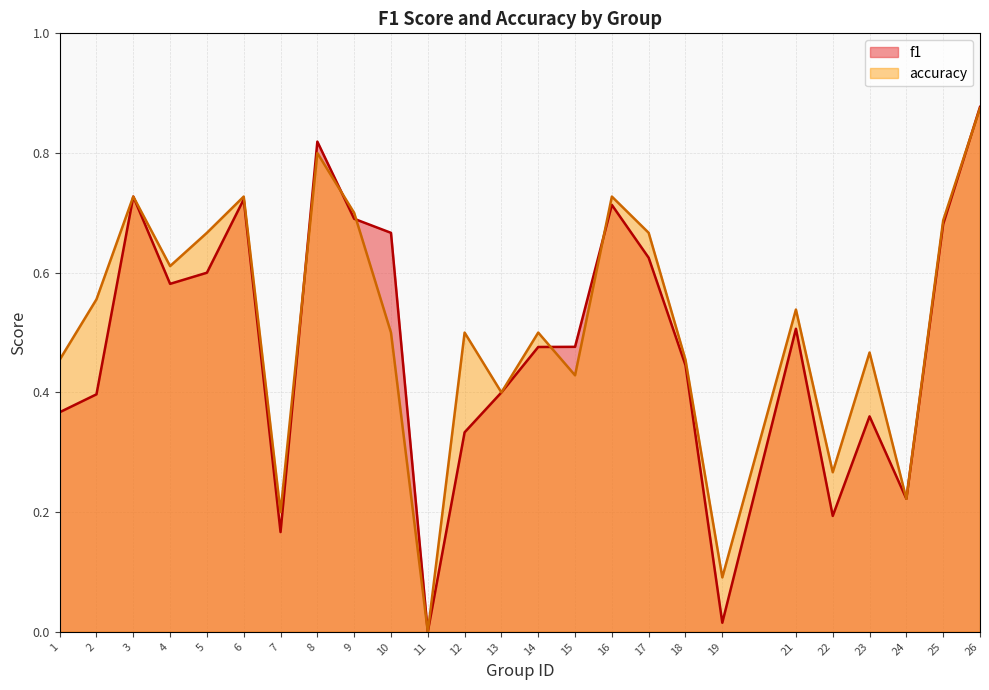

Rank the series by their average value, from highest to lowest.

accuracy, f1